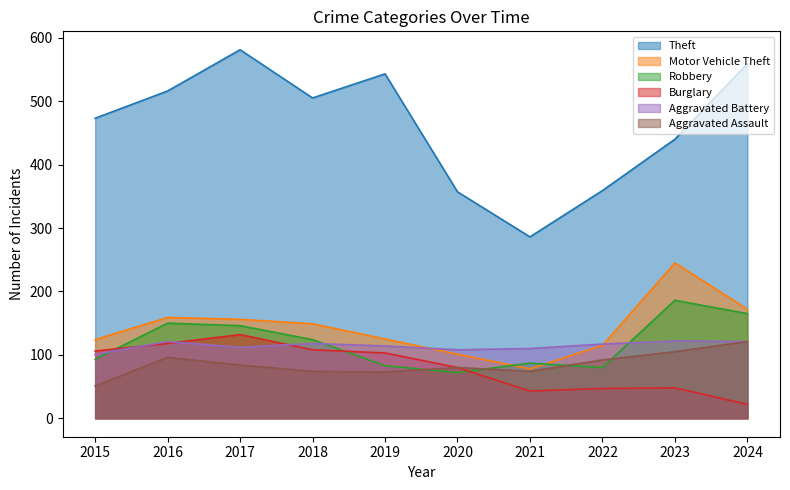

Is it true that Aggravated Assault equals 28 at 2017?

False